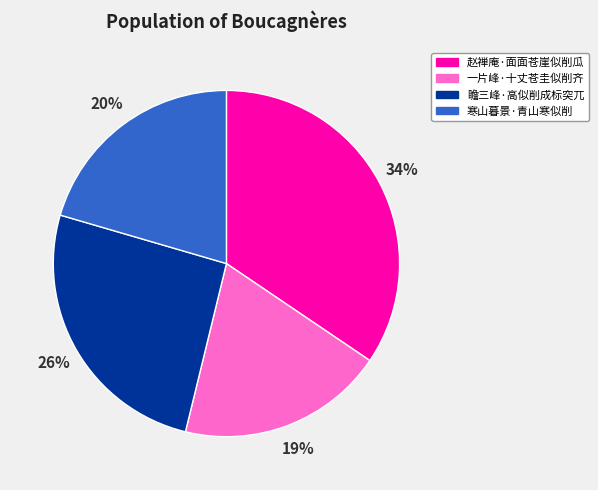

Is the sum of 寒山暮景·青山寒似削 and 一片峰·十丈苍圭似削齐 greater than half?

No